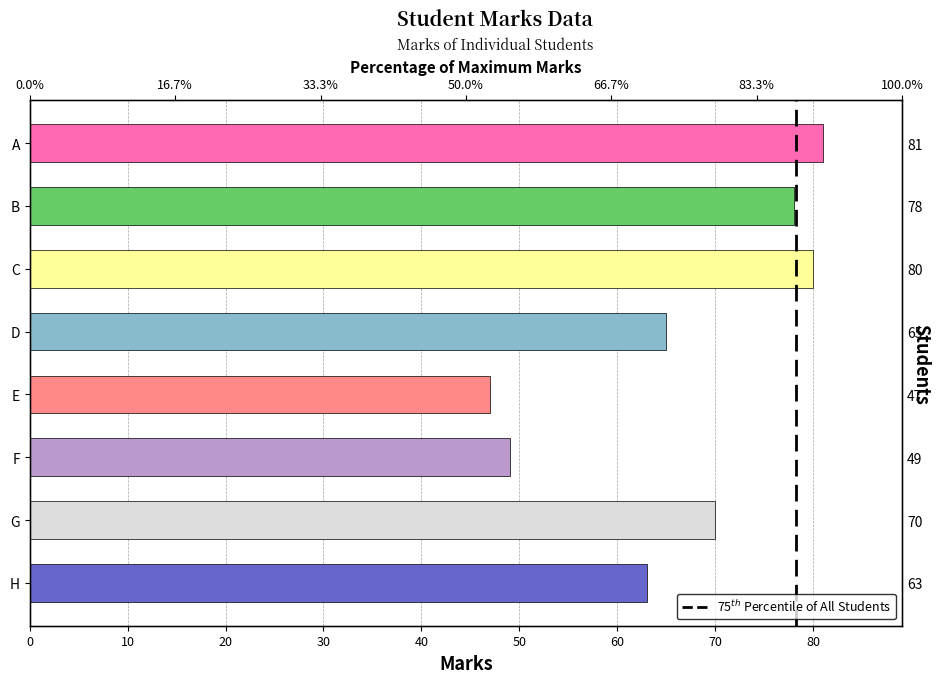

What is the change in value from A to G?

-11